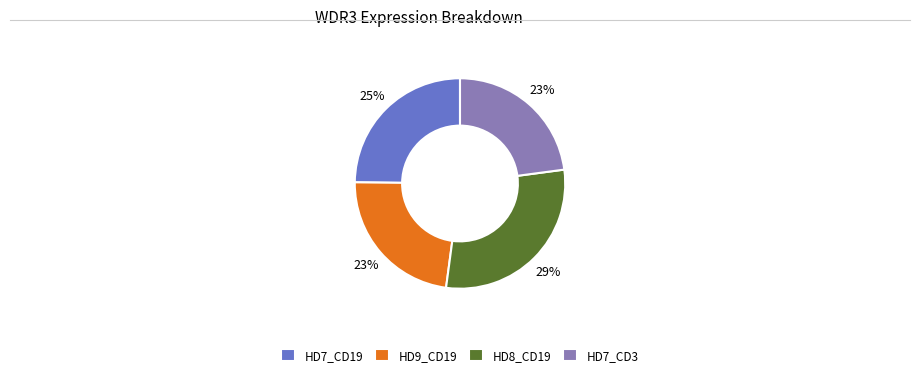

What percentage is the HD7_CD19 slice, to the nearest percent?

25%